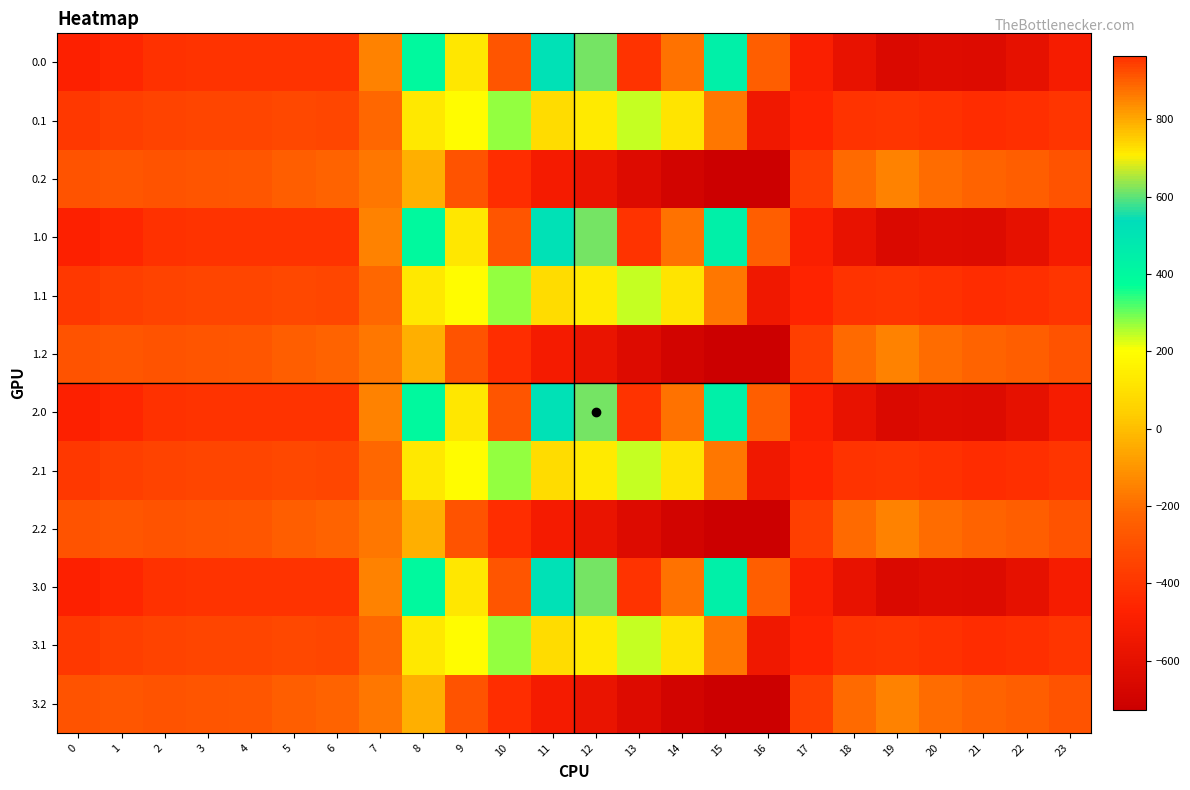

Which has a higher value, 1 or 20?

1